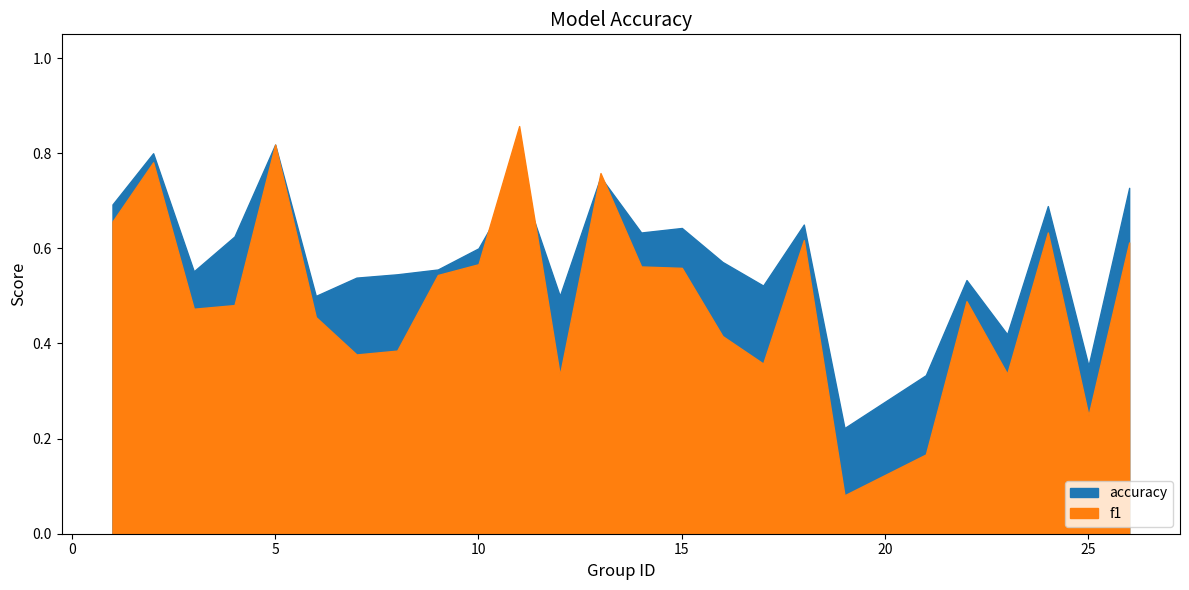

Reading left to right, list all the values displayed in this chart.

f1: 1=0.7	2=0.8	3=0.5	4=0.5	5=0.8	6=0.5	7=0.4	8=0.4	9=0.5	10=0.6	11=0.9	12=0.3	13=0.8	14=0.6	15=0.6	16=0.4	17=0.4	18=0.6	19=0.1	21=0.2	22=0.5	23=0.3	24=0.6	25=0.2	26=0.6
accuracy: 1=0.7	2=0.8	3=0.6	4=0.6	5=0.8	6=0.5	7=0.5	8=0.5	9=0.6	10=0.6	11=0.8	12=0.5	13=0.8	14=0.6	15=0.6	16=0.6	17=0.5	18=0.7	19=0.2	21=0.3	22=0.5	23=0.4	24=0.7	25=0.4	26=0.7